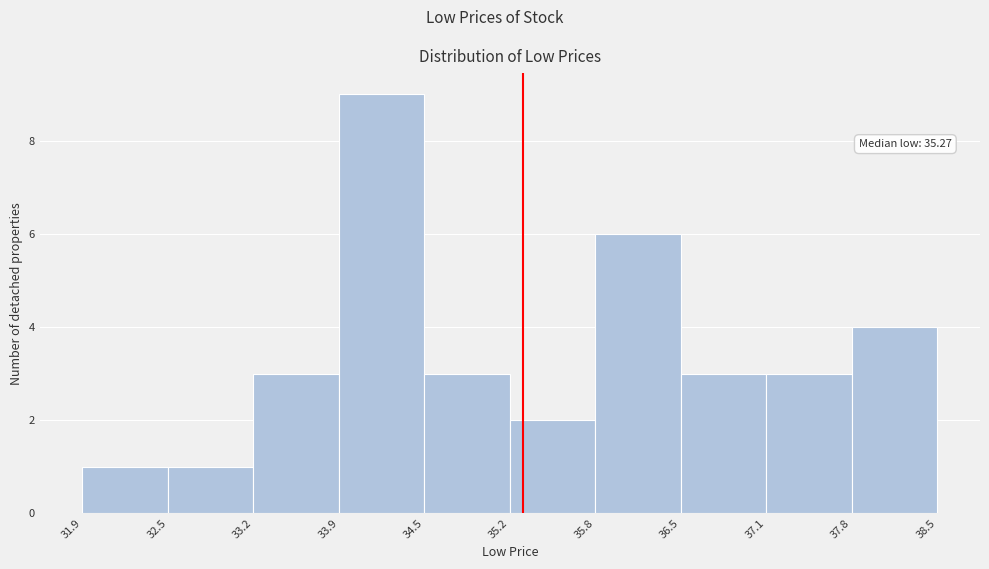

Which range on the x-axis has the tallest bar?

33.9 to 34.5